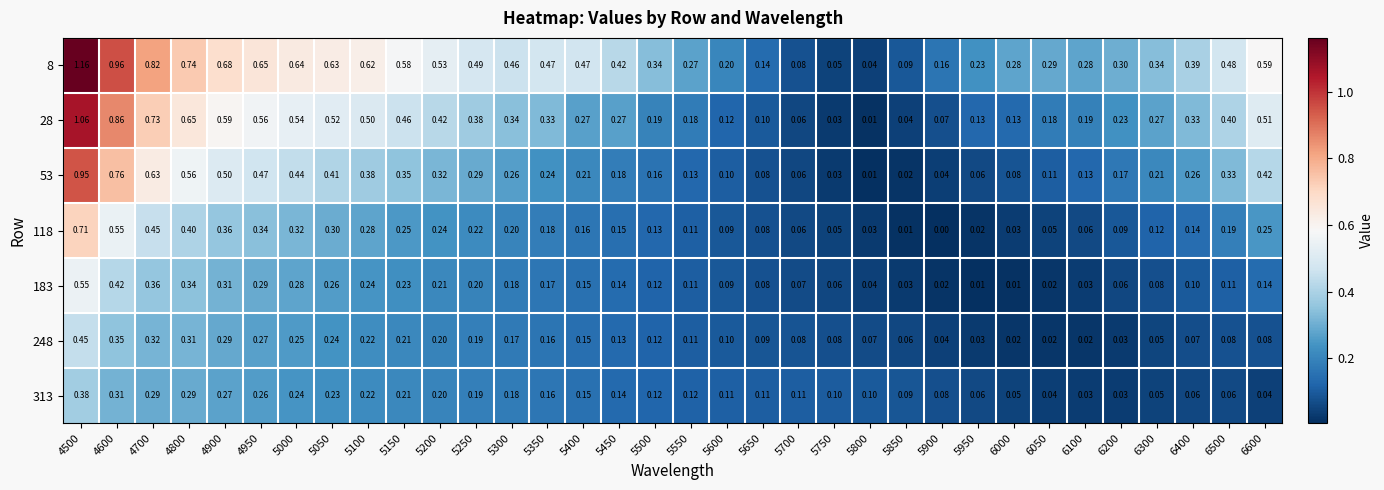

Is the value of 313 at 5750 greater than the value of 8 at 4950?

No